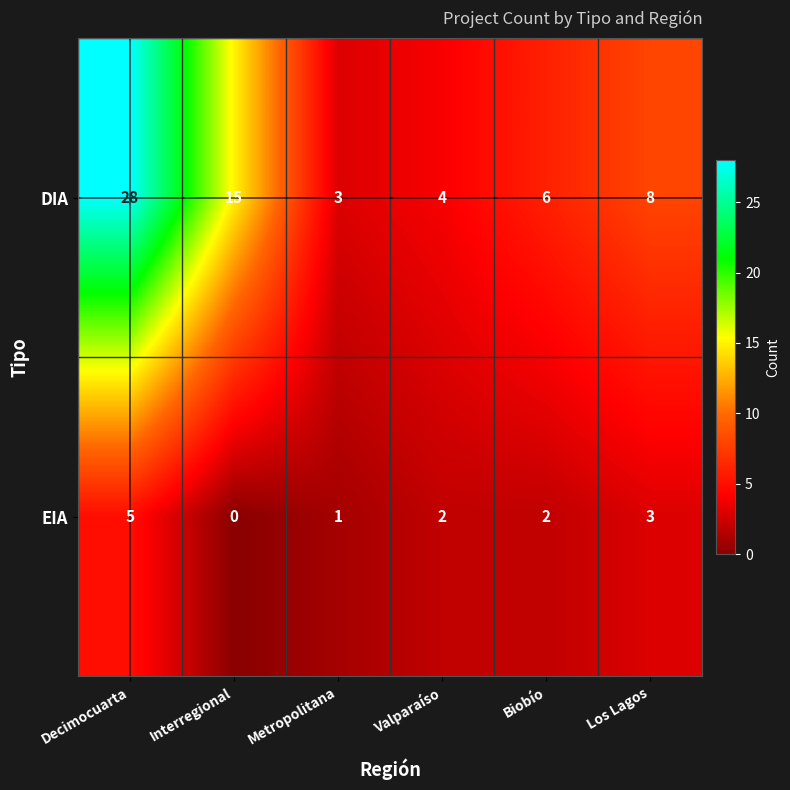

At which category is the sum across all series the highest?

Decimocuarta